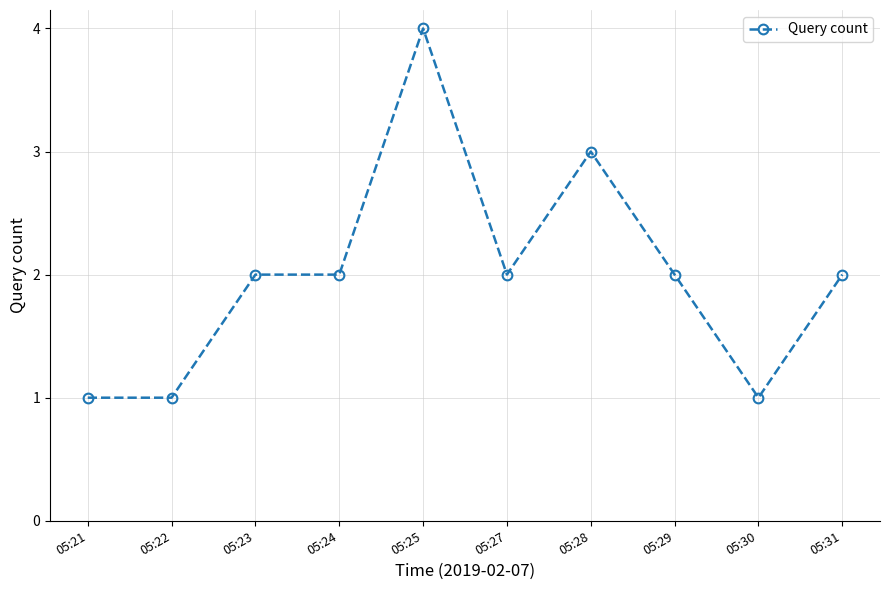

Reading left to right, transcribe all the data shown in this chart.

1	1	2	2	4	2	3	2	1	2